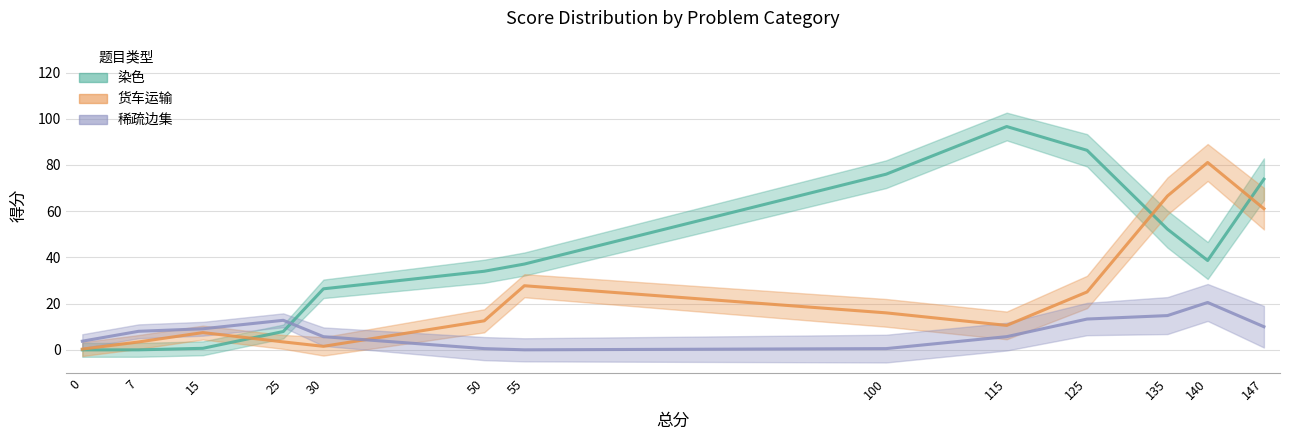

Rank the series by their average value, from highest to lowest.

染色, 货车运输, 稀疏边集